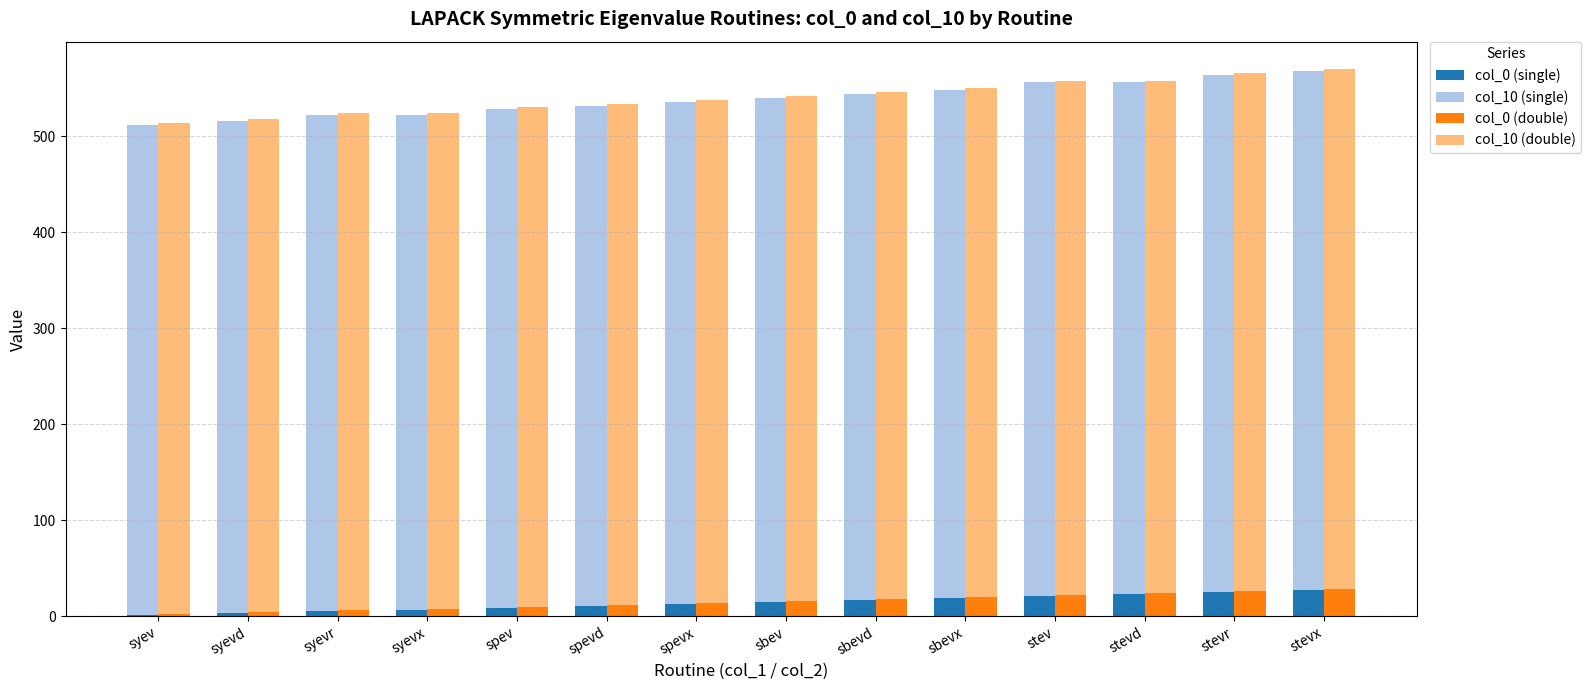

What is the maximum value for col_10 (double)?

542